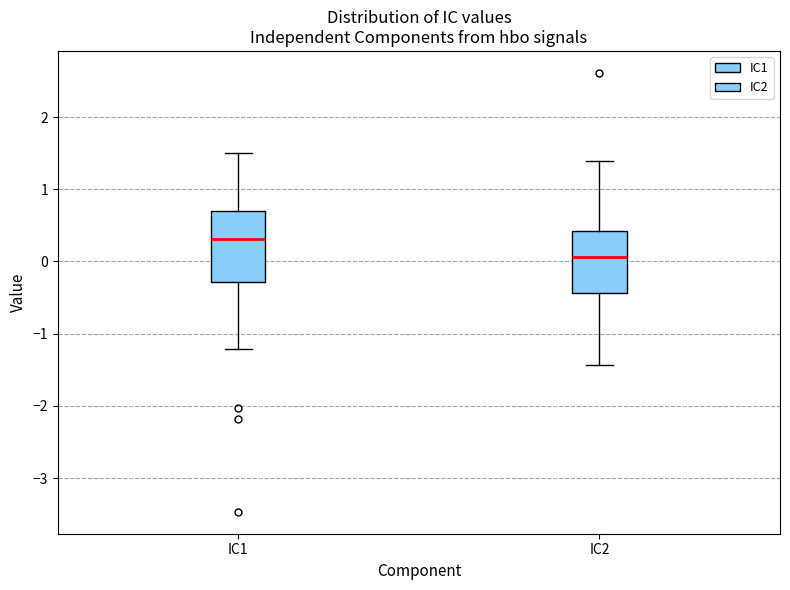

Reading left to right, transcribe this box plot: for each box, give where its median line is, the range the box spans, and where its two whiskers end, as read against the y-axis. The values are not printed on the chart, so give them approximately, as read against the axis.

IC1: median 0.3, box -0.3 to 0.7, whiskers -1.2 to 1.5
IC2: median 0.1, box -0.4 to 0.4, whiskers -1.4 to 1.4